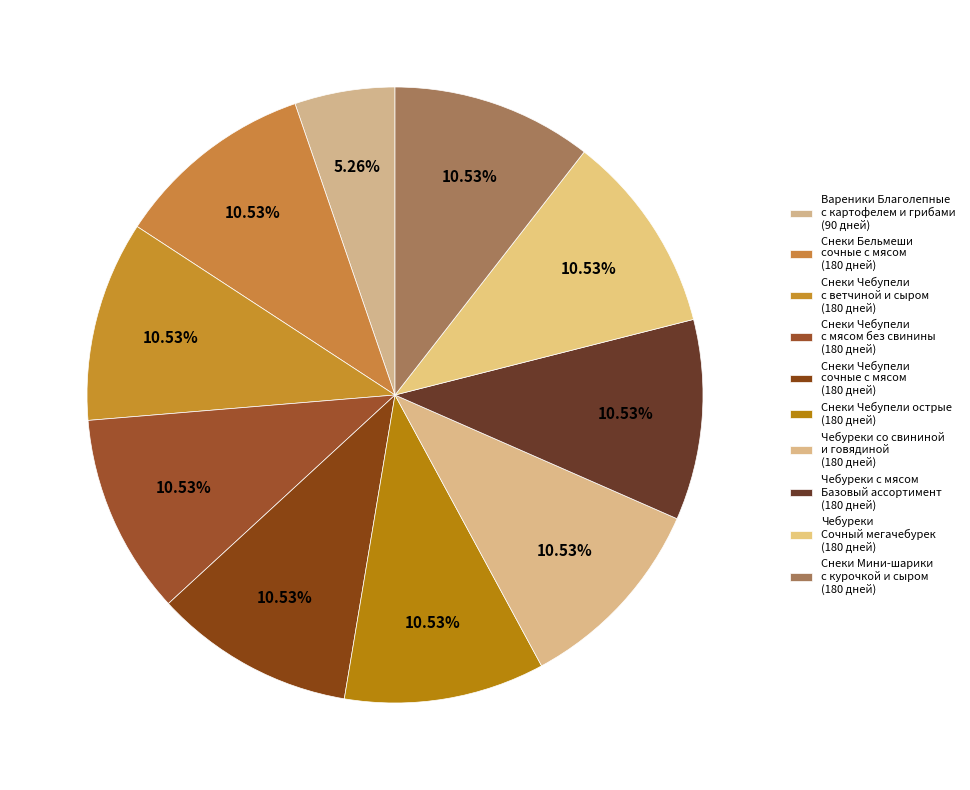

Which slice is the largest?

Снеки Бельмеши сочные с мясом